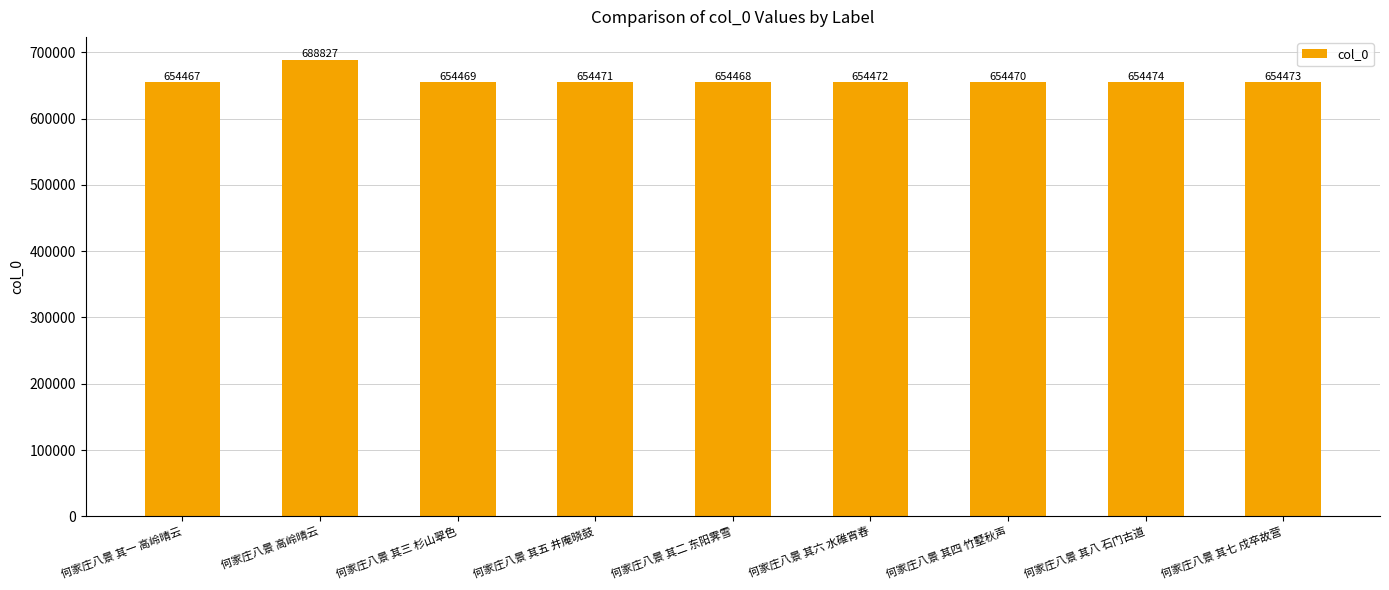

Does the chart contain any negative values?

No